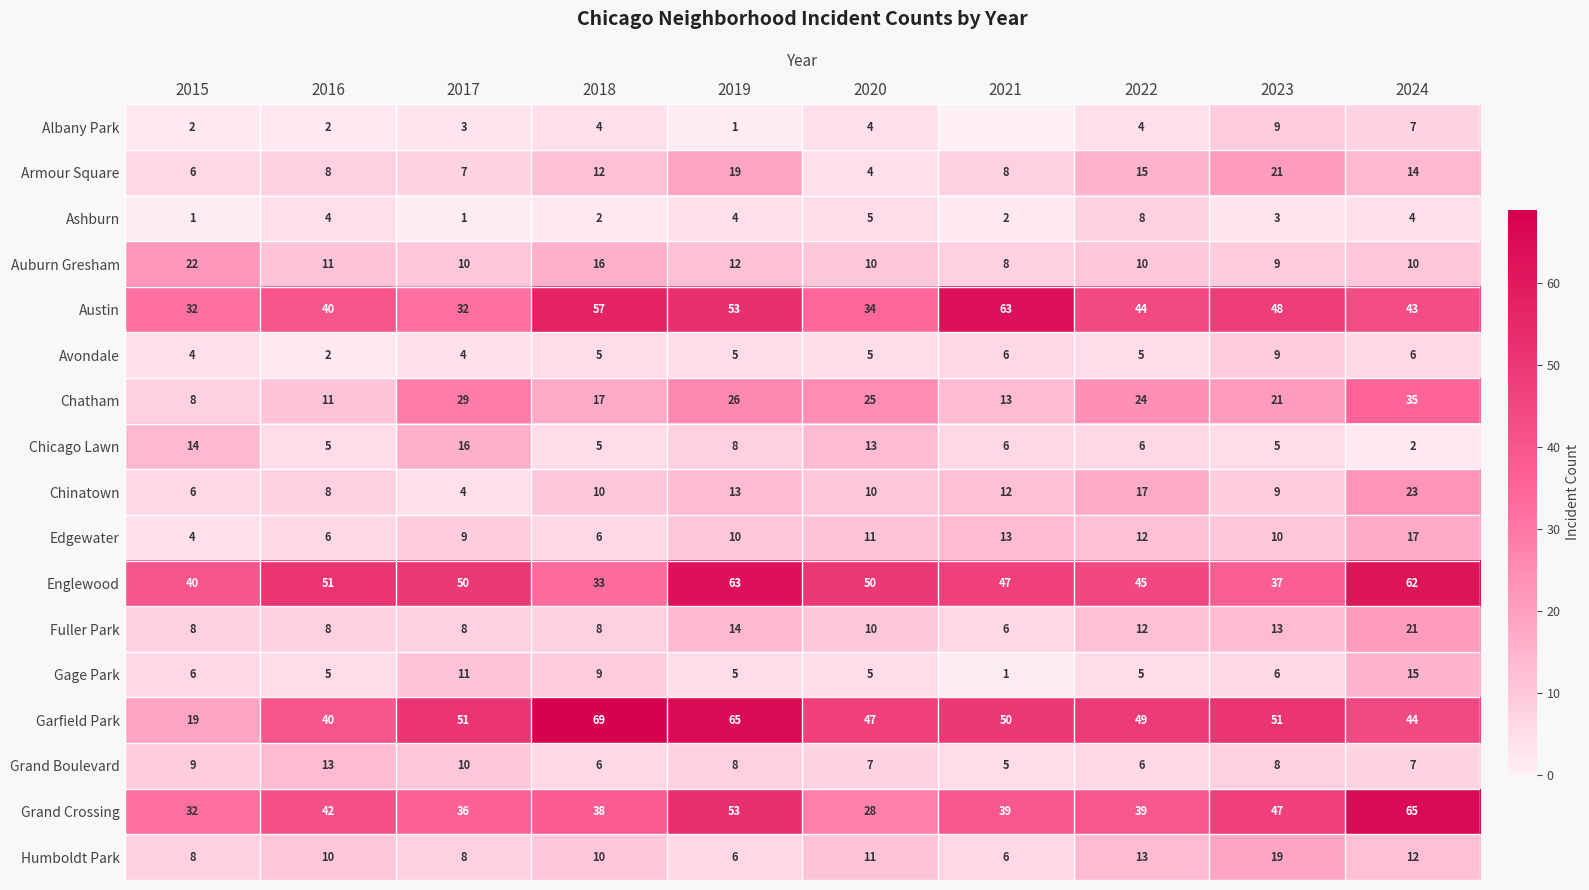

Which label corresponds to the largest value in the chart?

2018